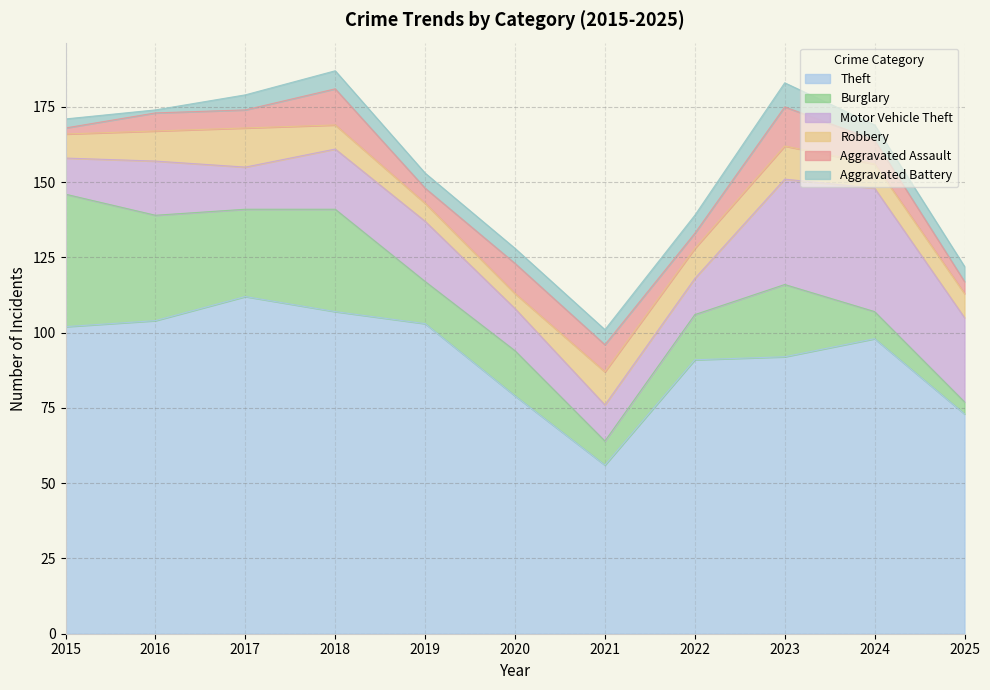

What are all the series names shown in the legend?

Theft, Burglary, Motor Vehicle Theft, Robbery, Aggravated Assault, Aggravated Battery